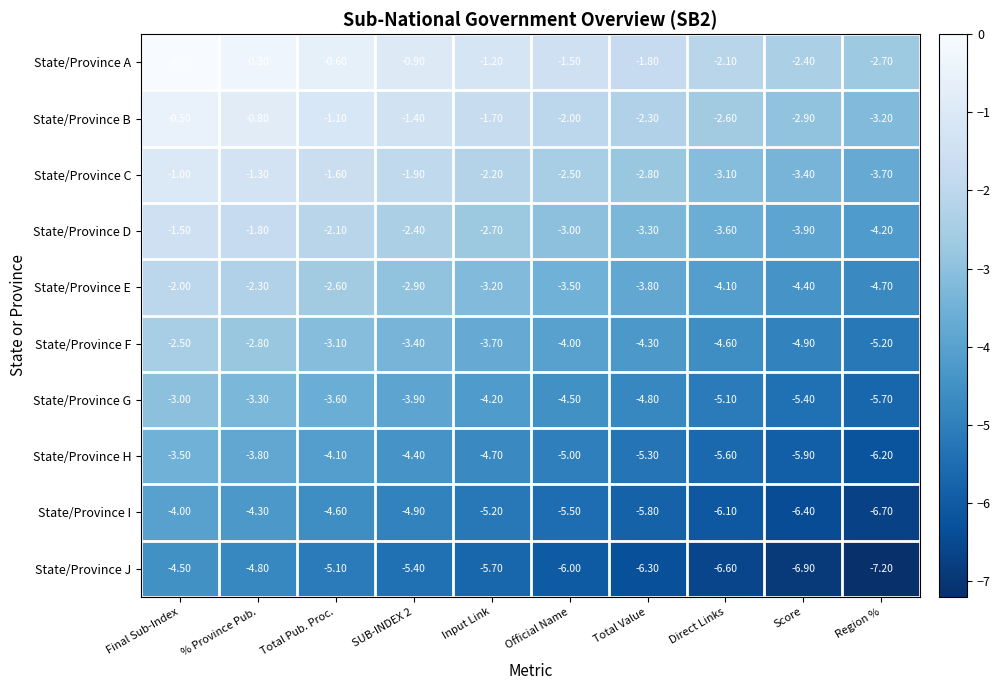

What is the difference between the highest and lowest values at Final Sub-Index?

4.5